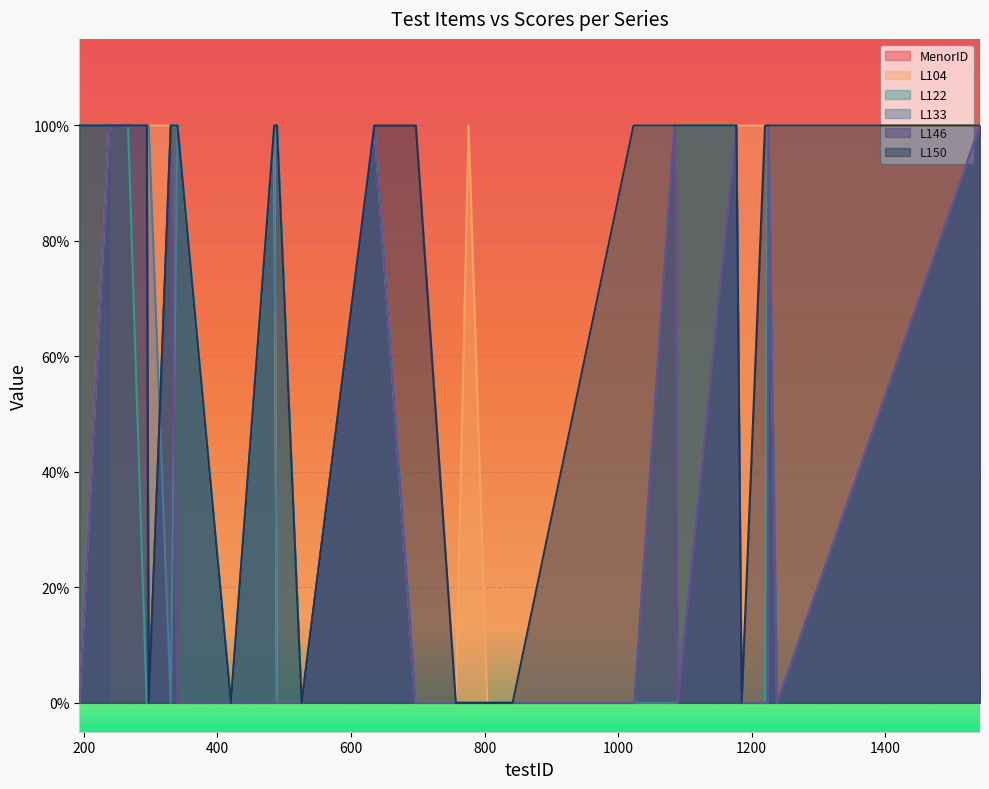

The value of L122 at 1177 is 1. True or false?

True